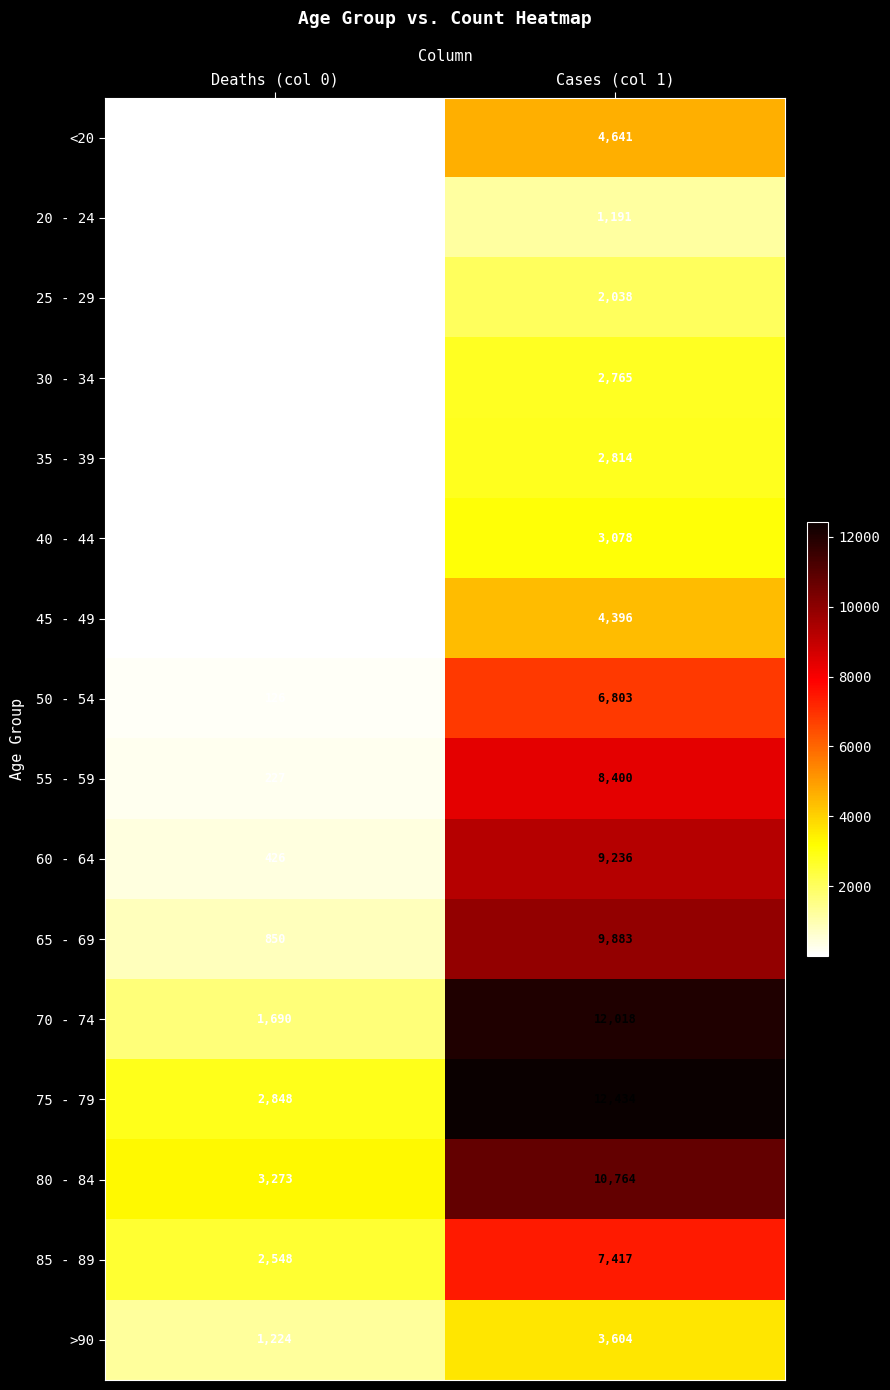

What is the difference between the 40 - 44 values at Deaths (col 0) and Cases (col 1)?

3054